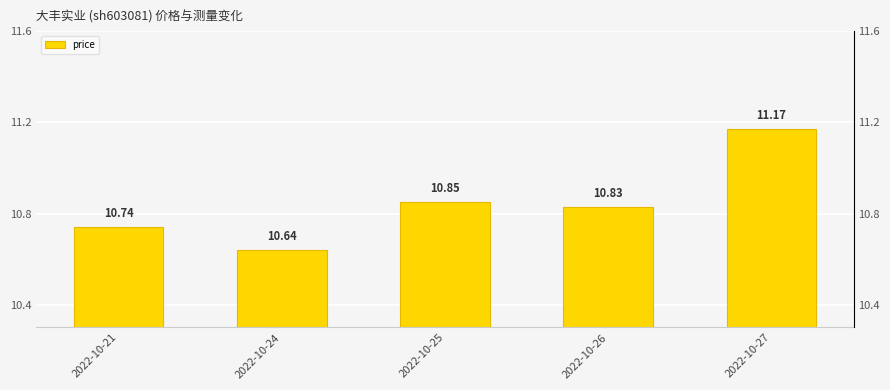

What is the smallest value displayed?

10.6